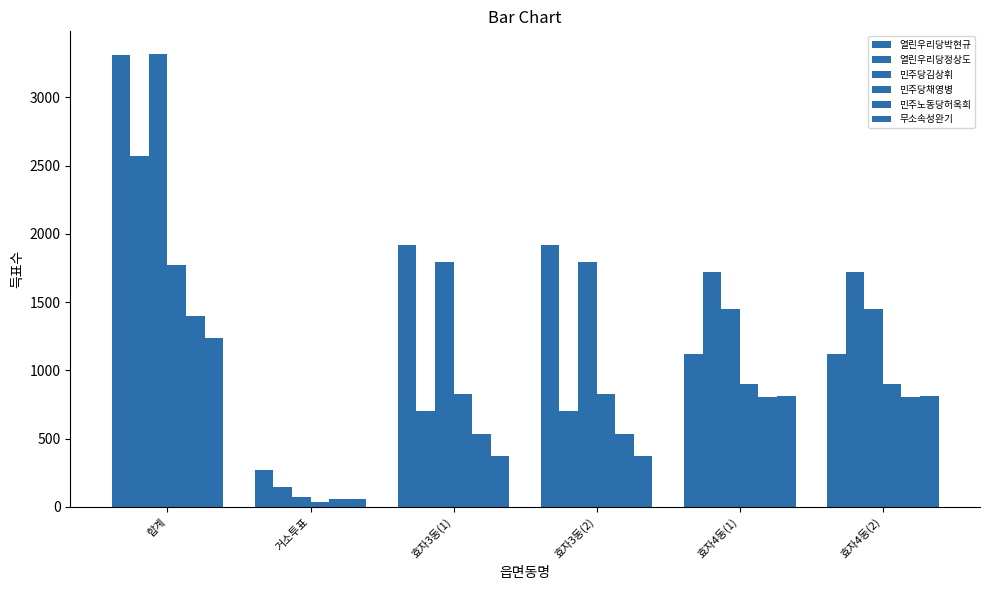

What is the label of the 2nd bar from the right?

효자4동(1)